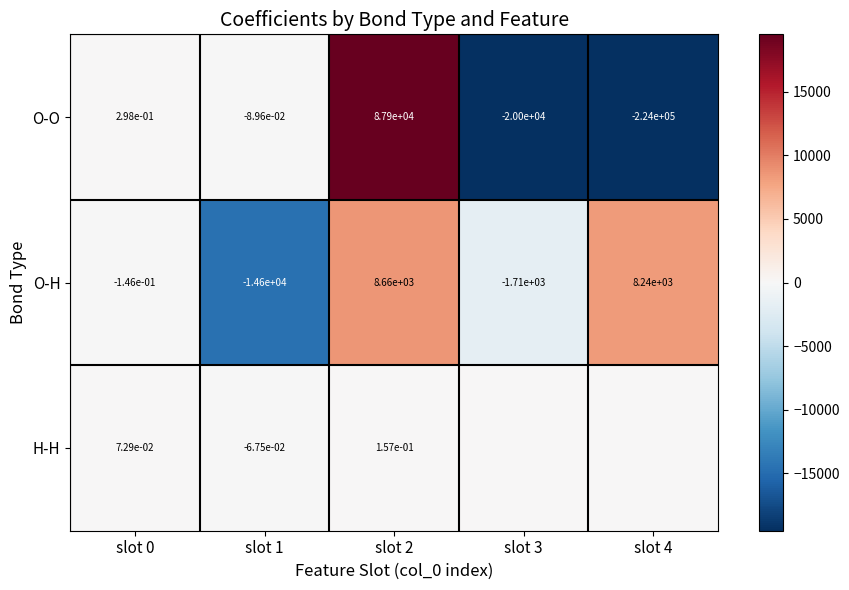

The value of O-H at slot 4 is 8240.0. True or false?

True